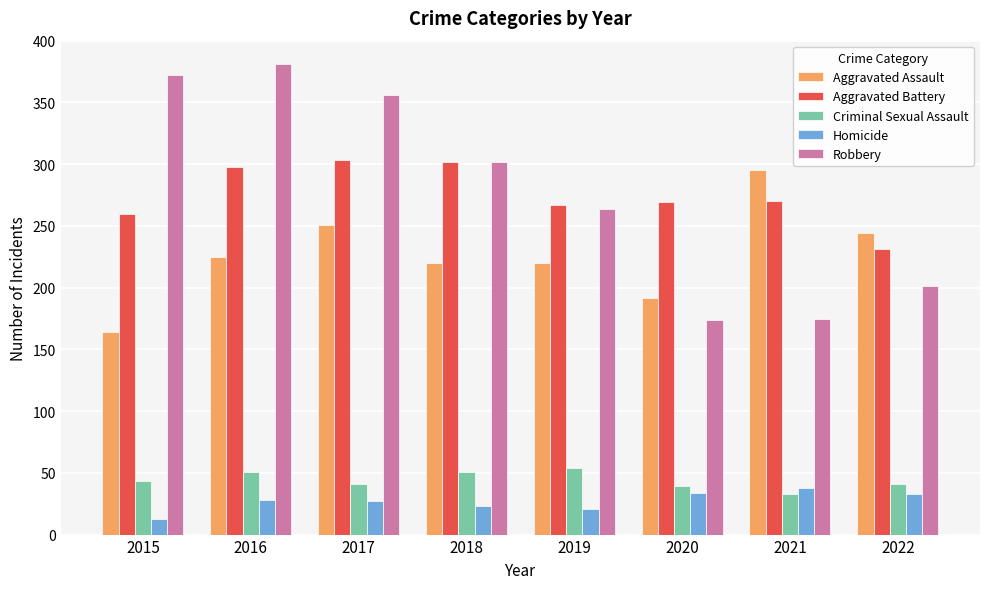

What is the average value of the Aggravated Battery series?

275